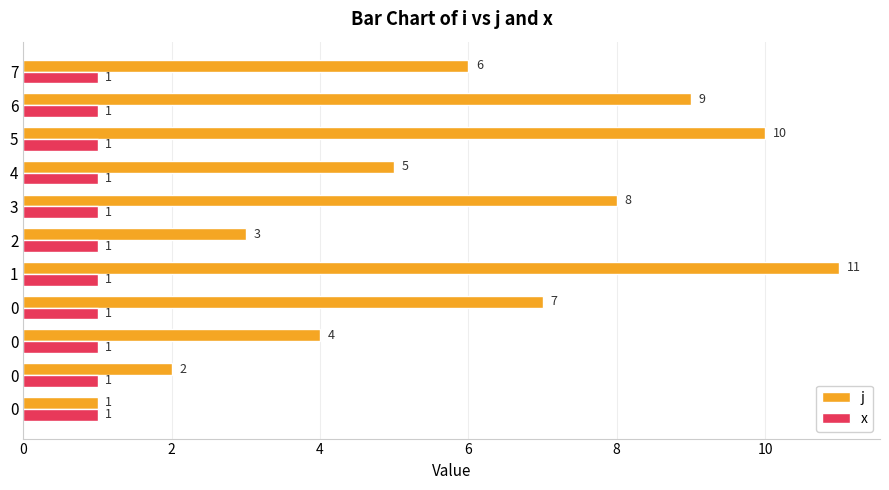

Count the number of data series in this chart.

2